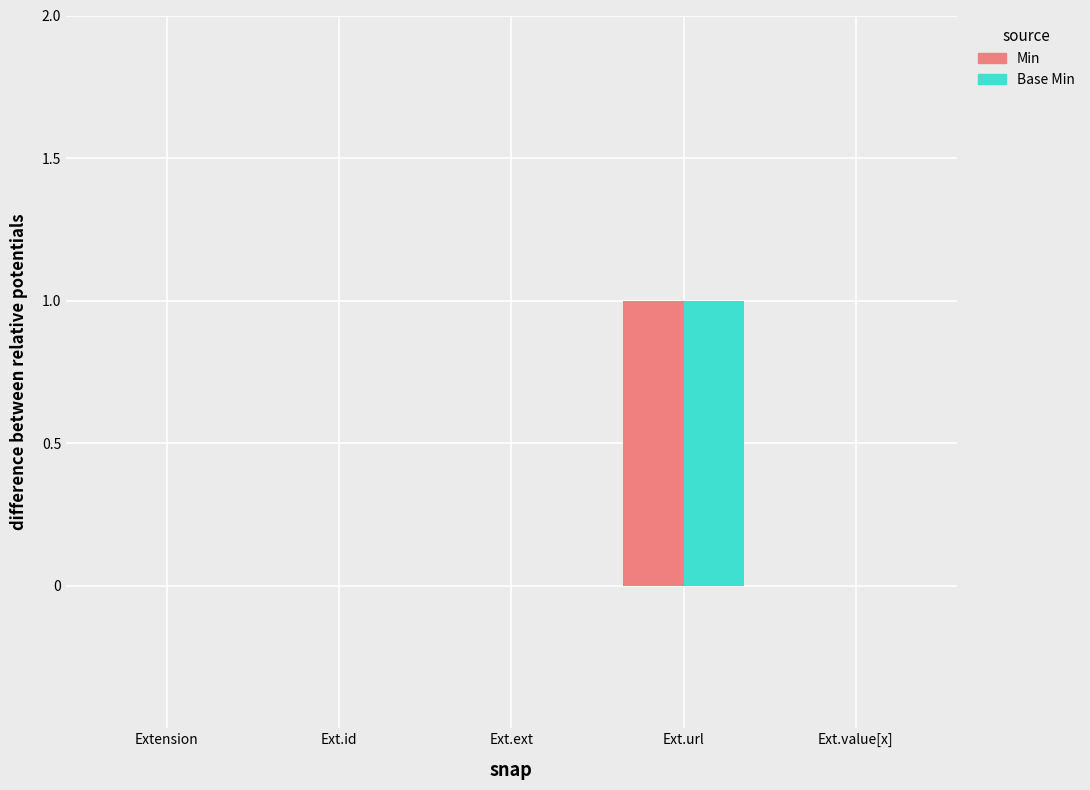

What is the highest value of the Min series?

1